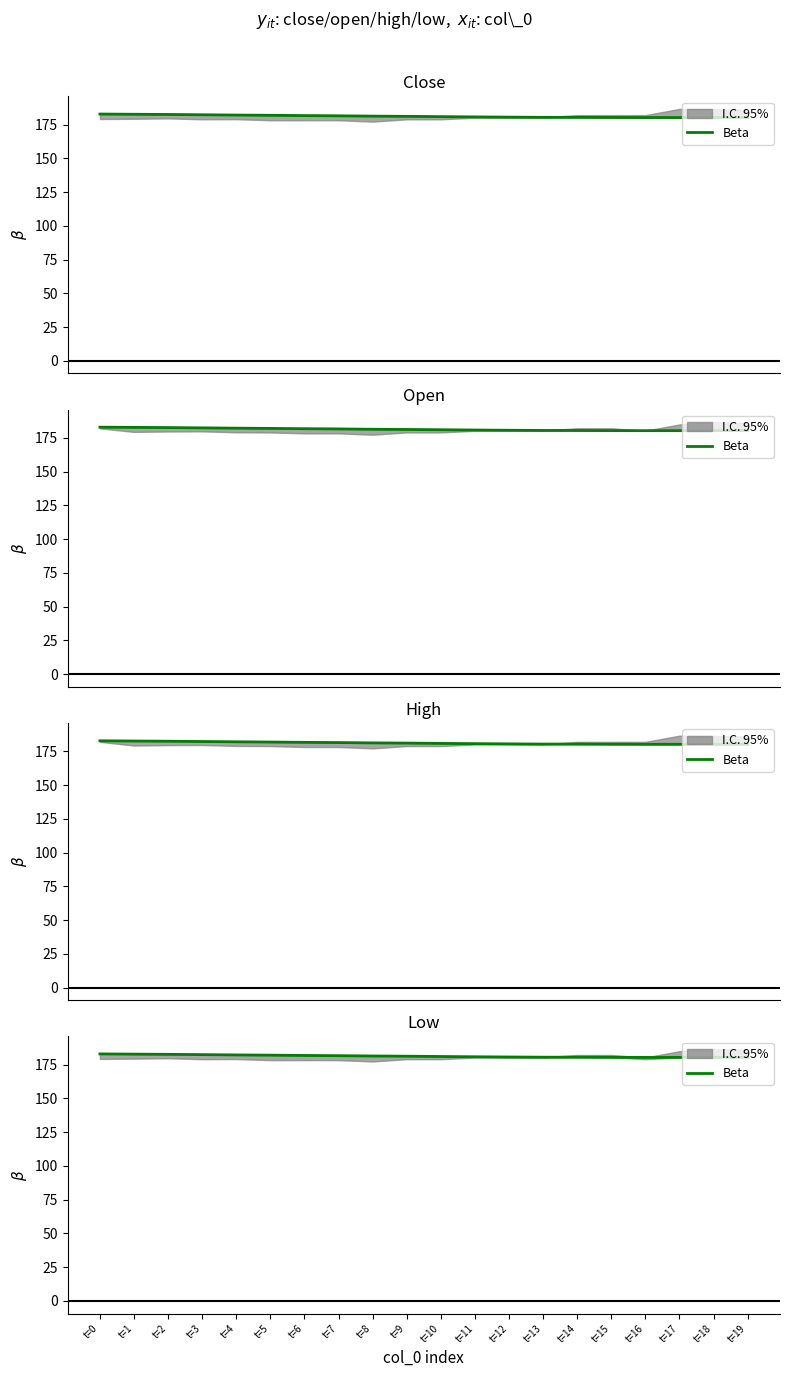

Where is the first local minimum?

t=17